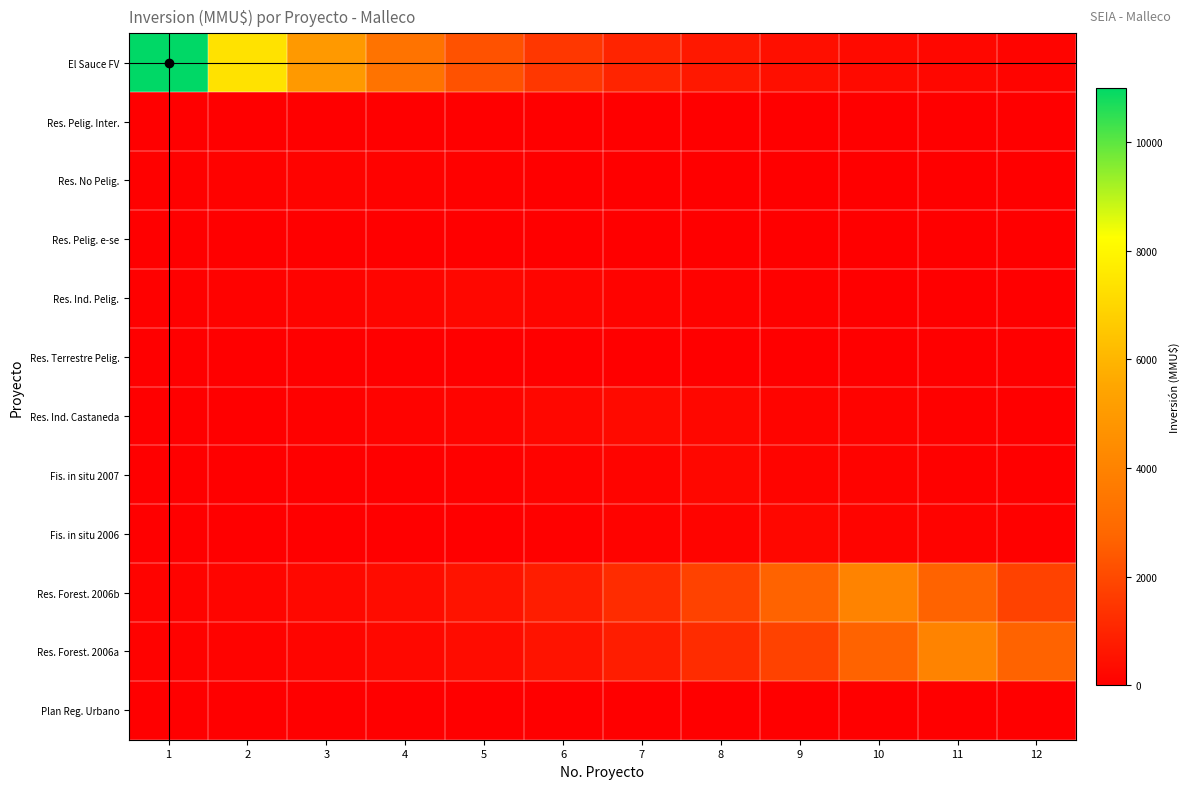

What is the total value across all series at 6?

3395.7